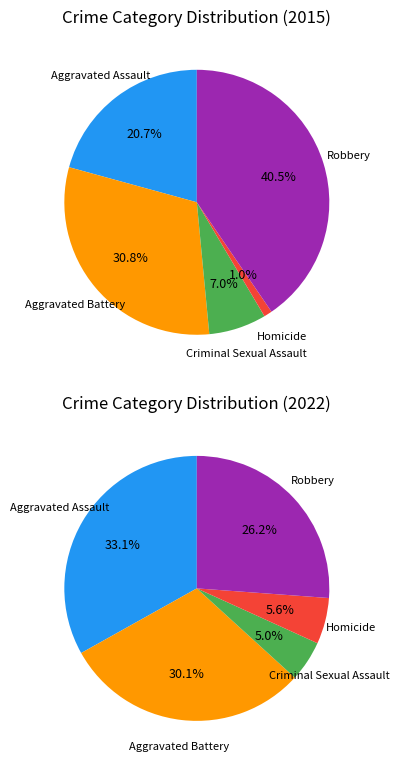

What is the smallest slice in the pie chart?

Homicide